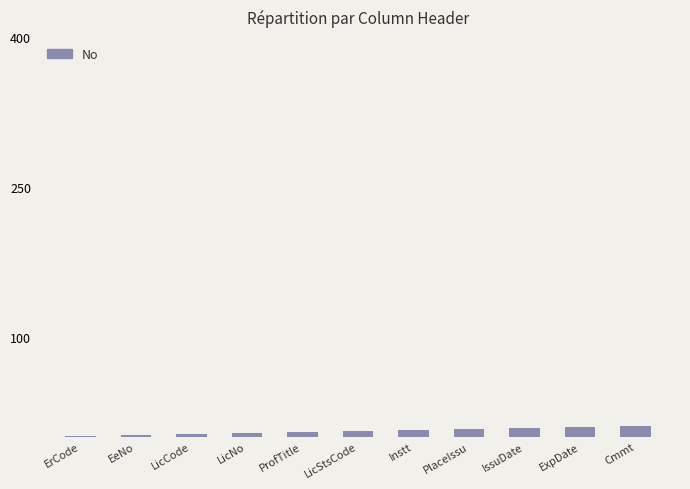

What is the maximum value shown in the chart?

11